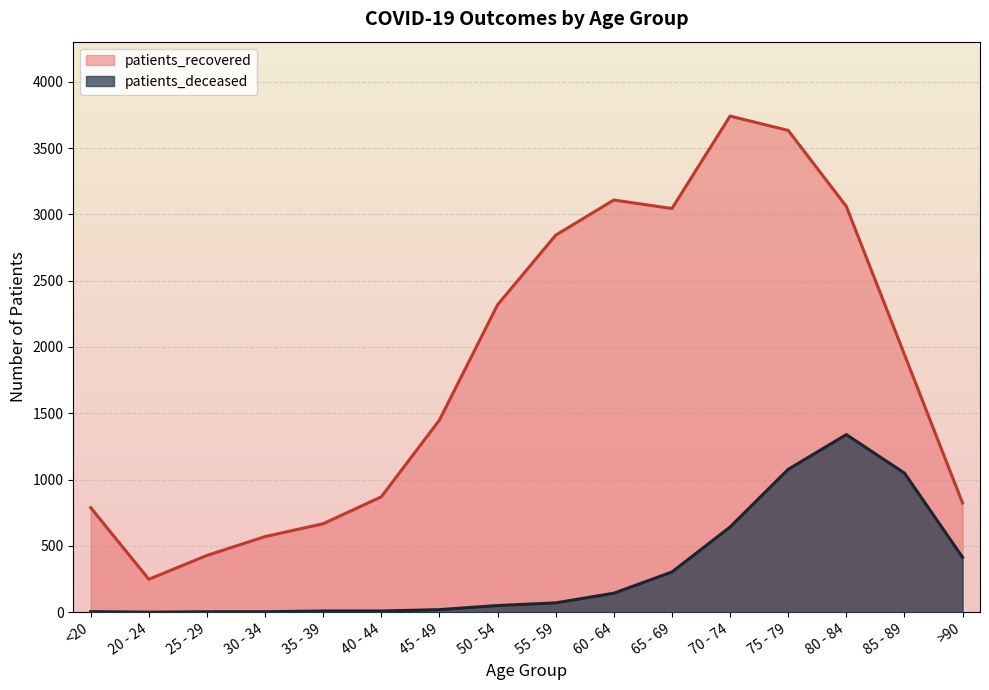

Between <20 and 20 - 24, which is larger?

<20